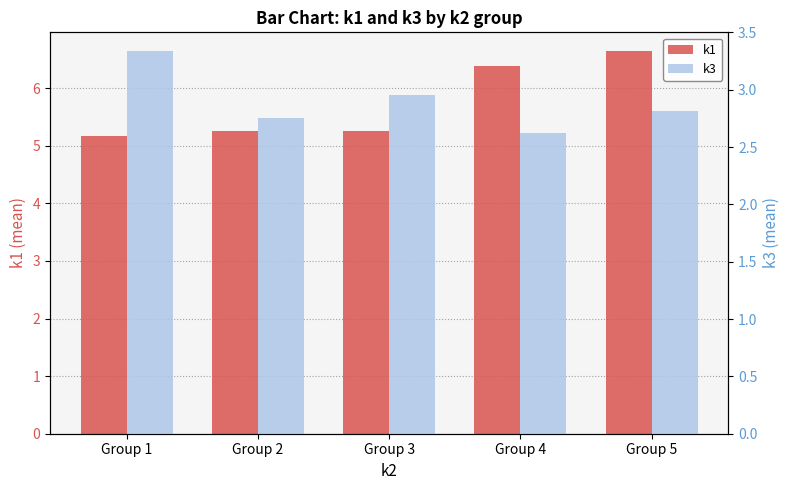

Rank the categories by k1 value from lowest to highest.

Group 1, Group 2, Group 3, Group 4, Group 5